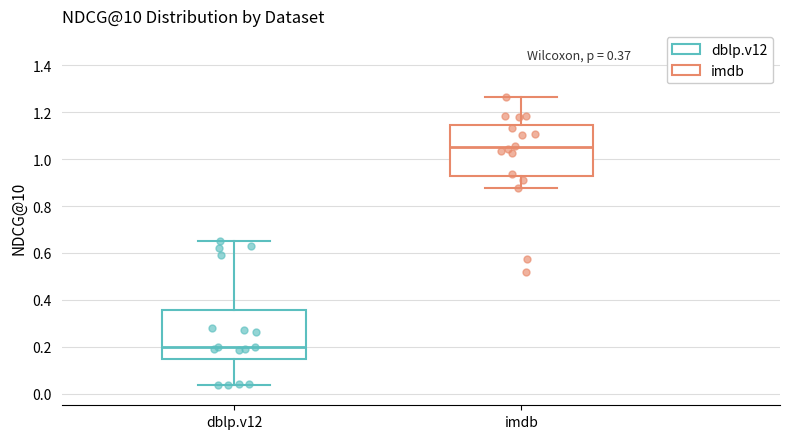

Which box has the lowest median line?

dblp.v12